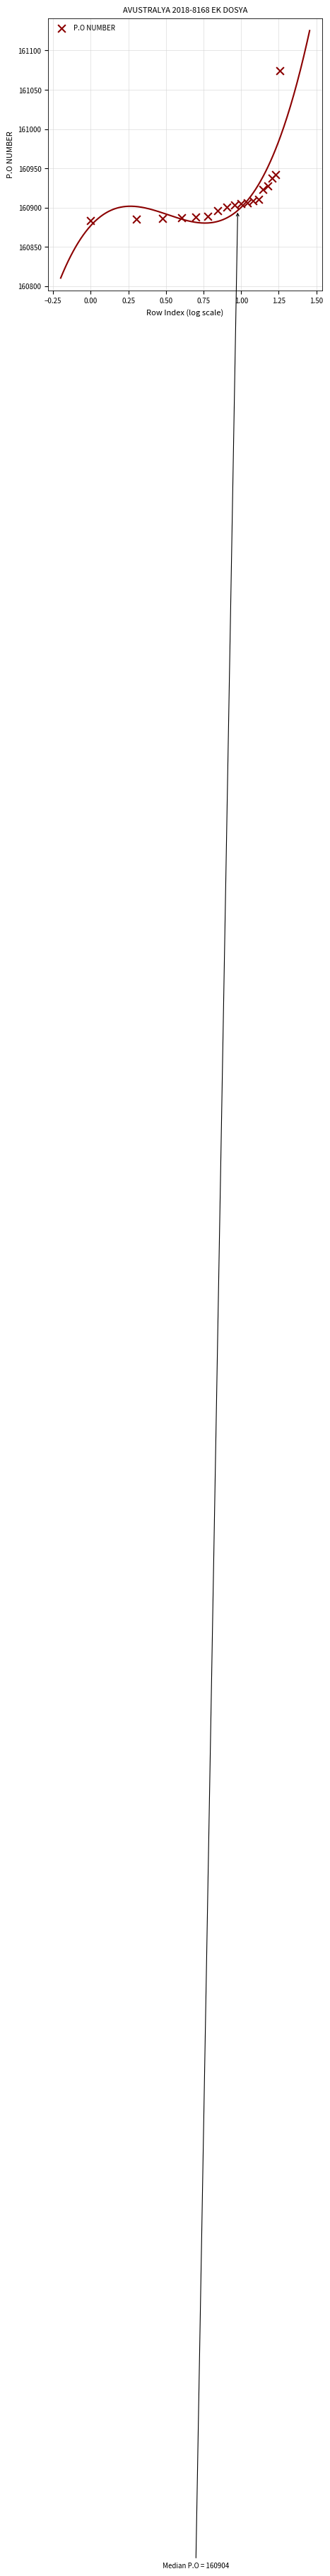

What is the range of Y values (max minus min)?

190